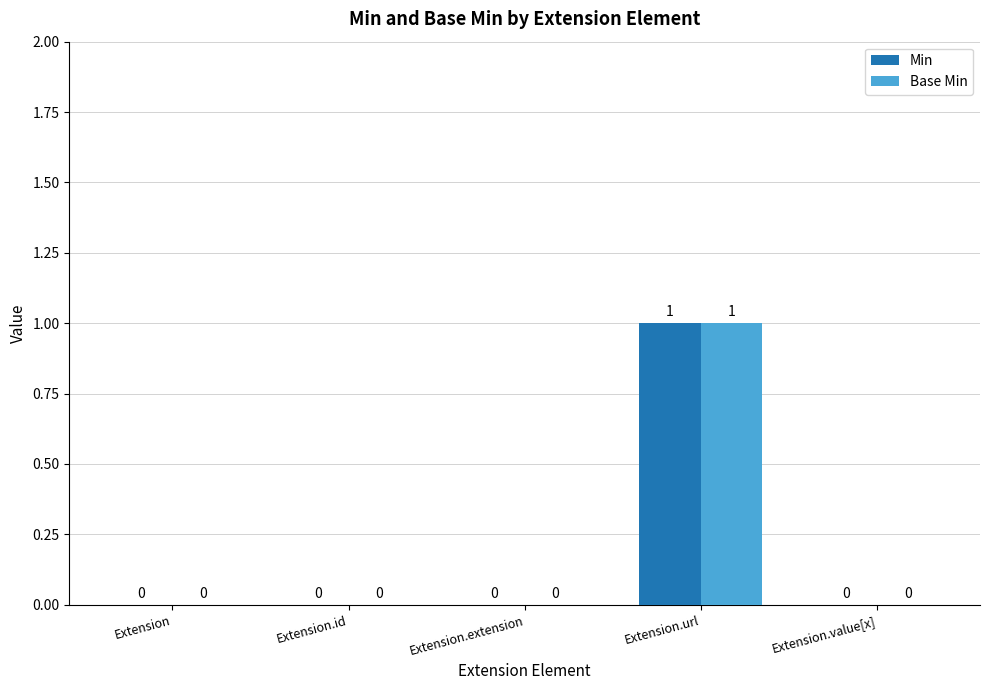

Is it true that Min equals -1 at Extension?

False